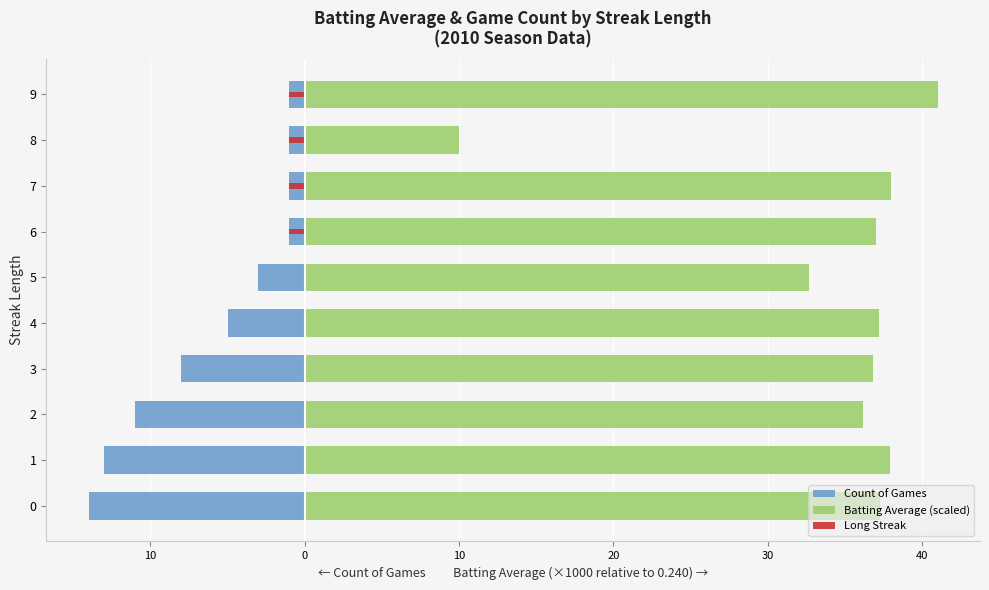

What is the sum of the Batting Average (scaled) values at 2 and 8?

46.2